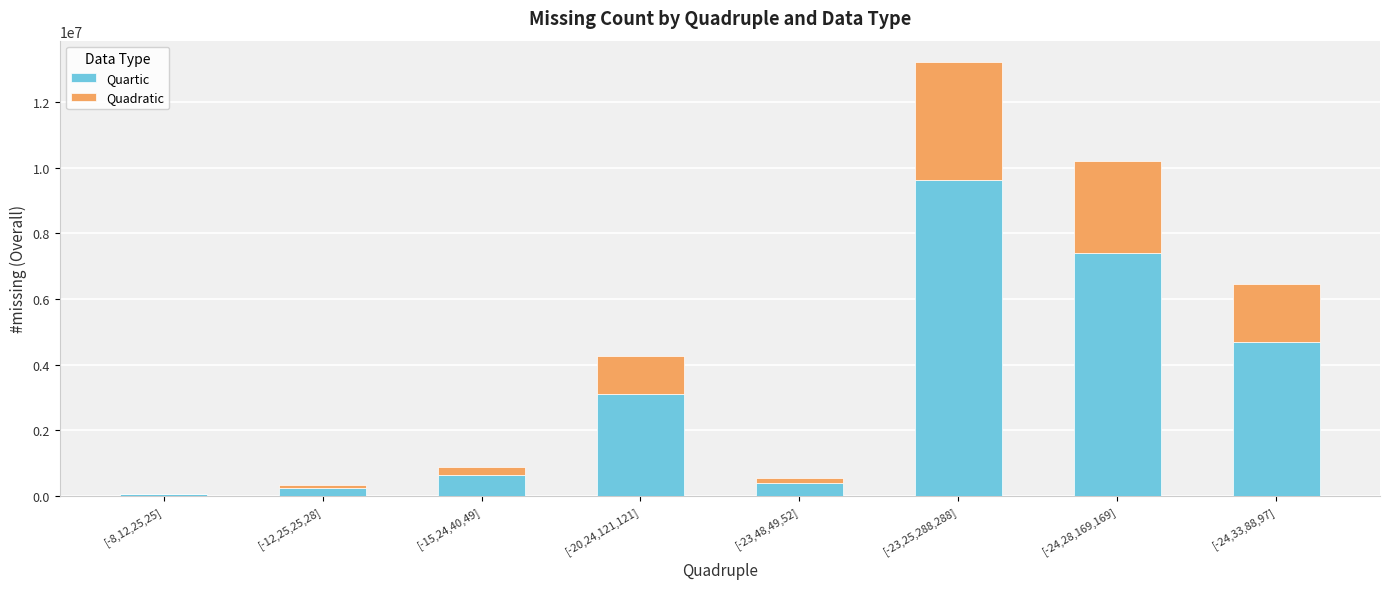

What is the average value of the Quartic series?

3268143